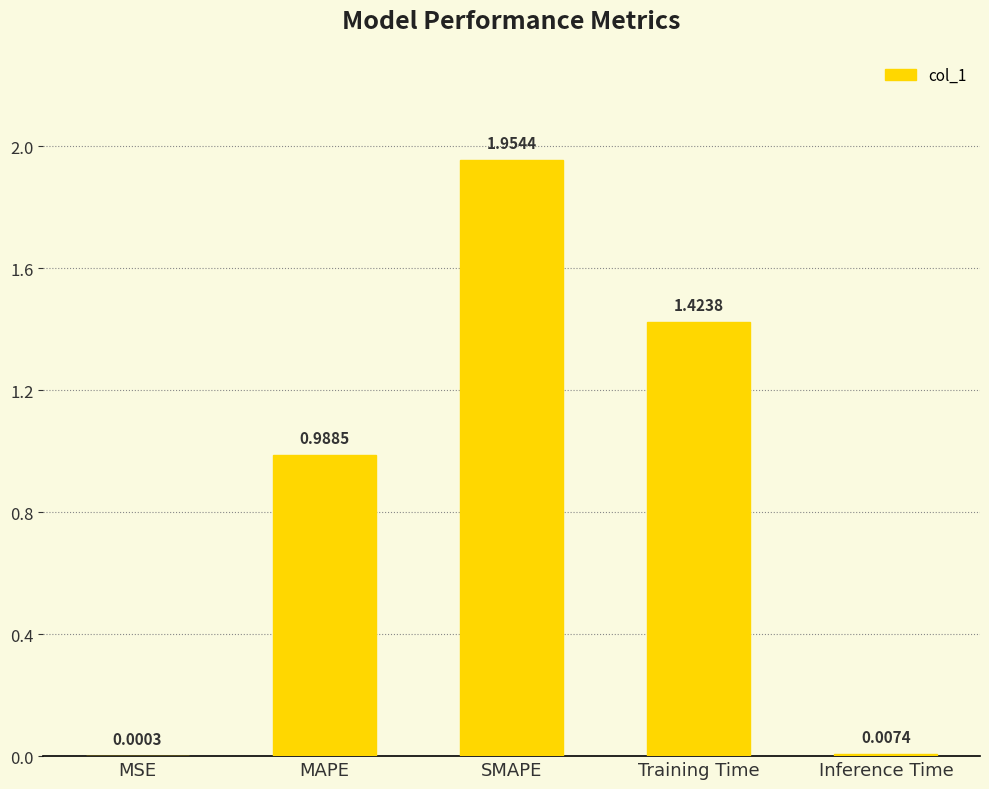

What is the sum of all values?

4.4